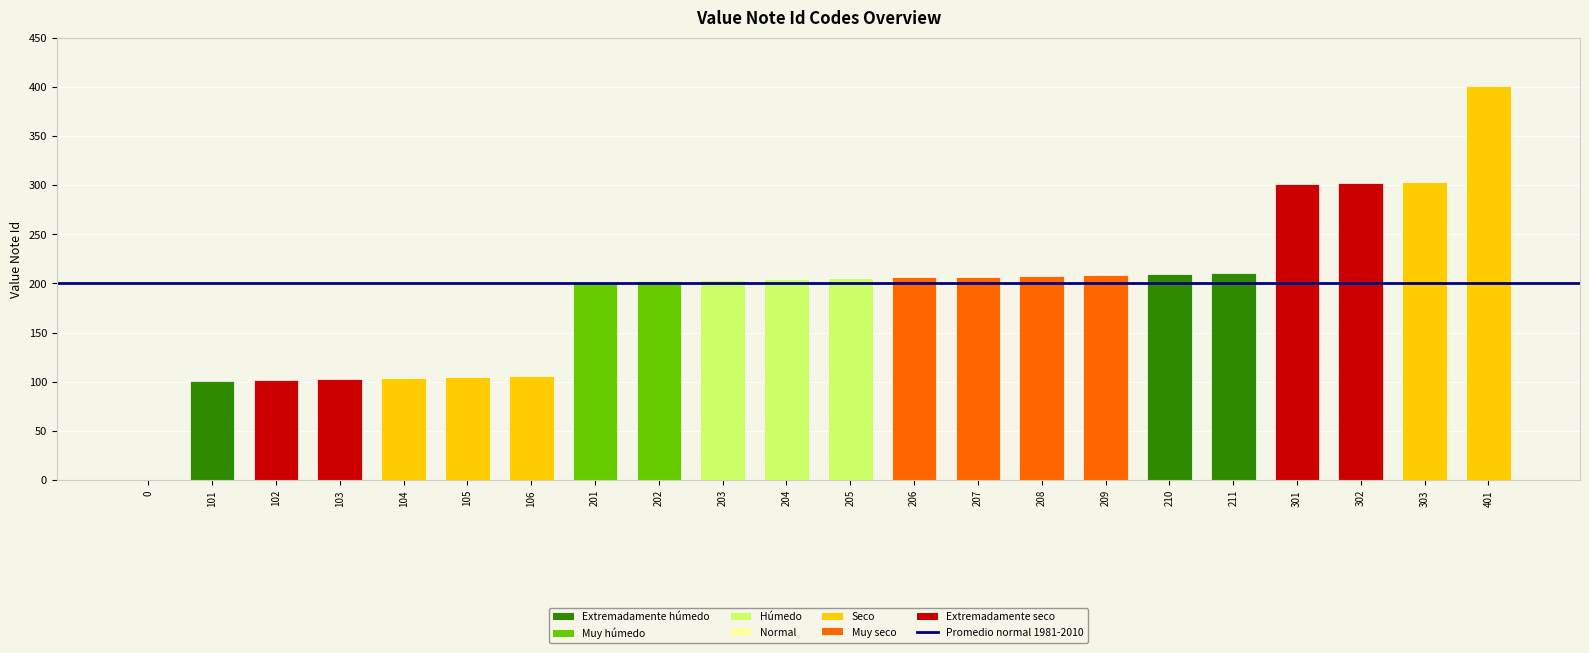

True or false: the data shows 47 at 102.

False